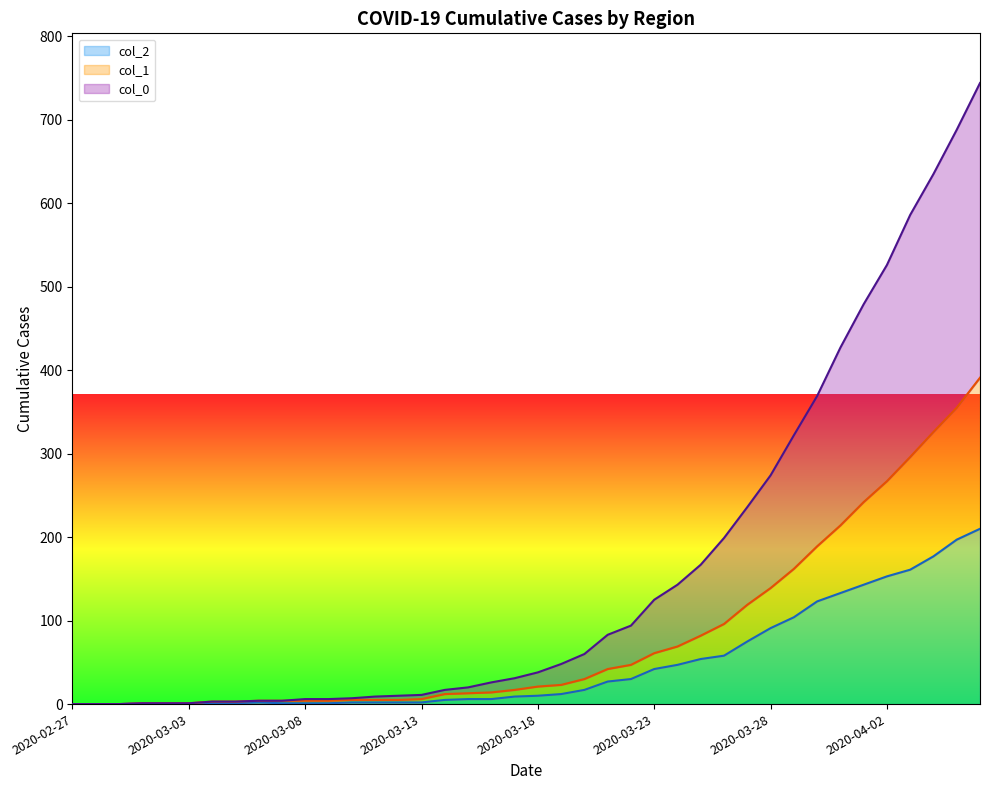

Is it true that col_0 equals 427 at 2020-03-31?

True